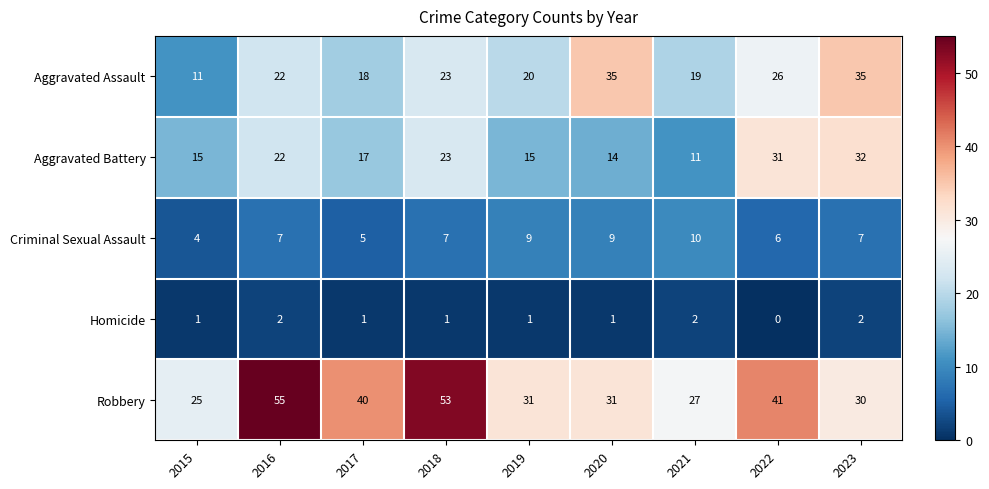

What is the sum of all Aggravated Battery values?

180